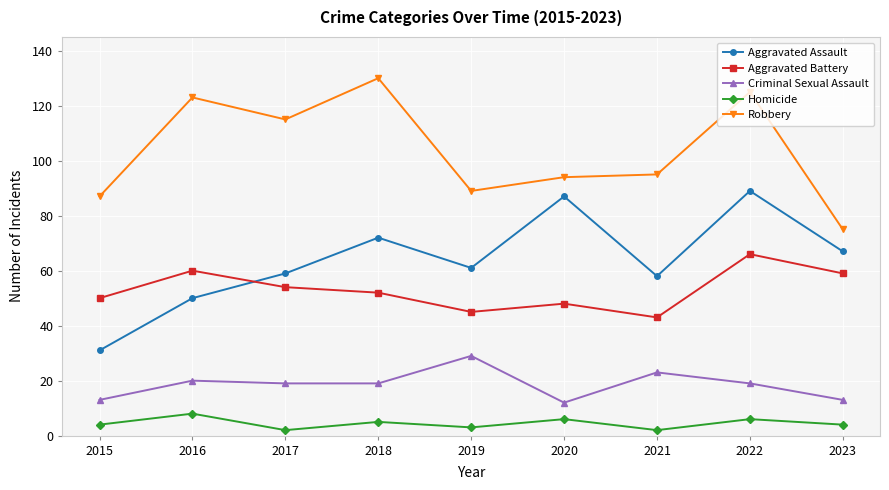

How many lines are shown in the chart?

5